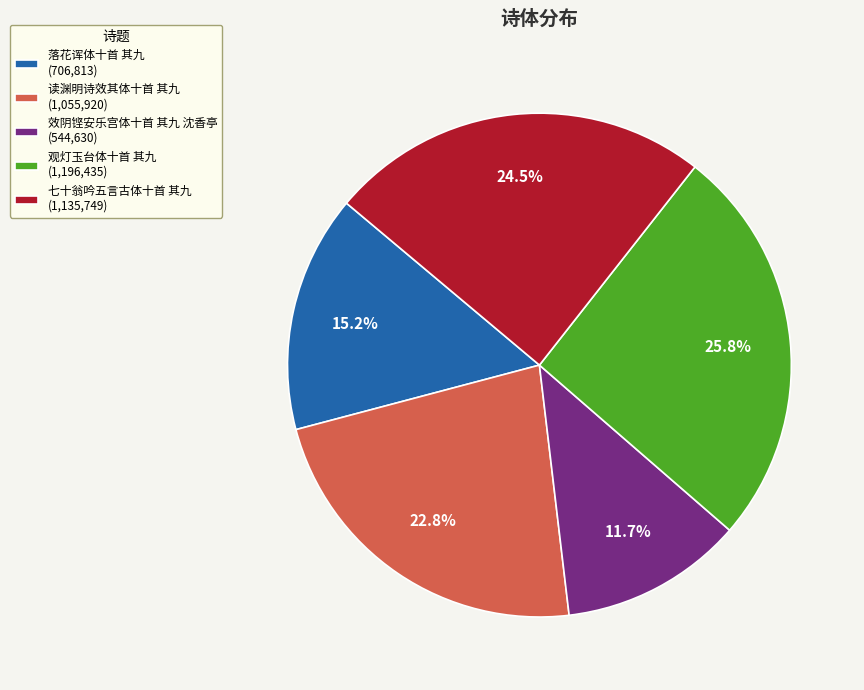

Is it true that 效阴铿安乐宫体十首 其九 沈香亭 is 1% of the pie?

False